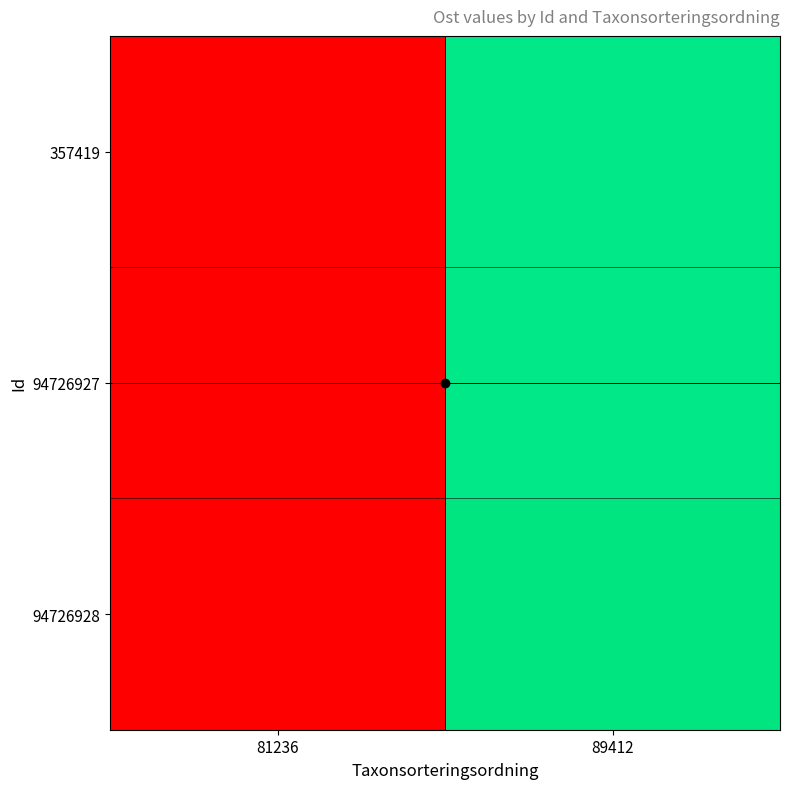

Between 81236 and 89412, which is larger?

89412